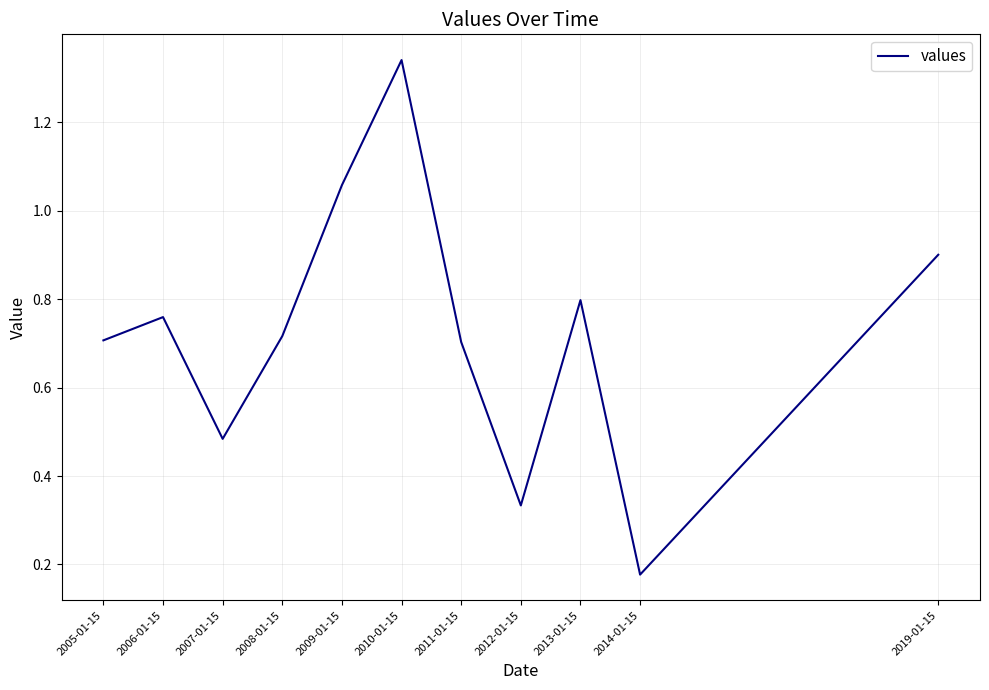

Is it true that the value at 2013-01-15 is 0.8?

True